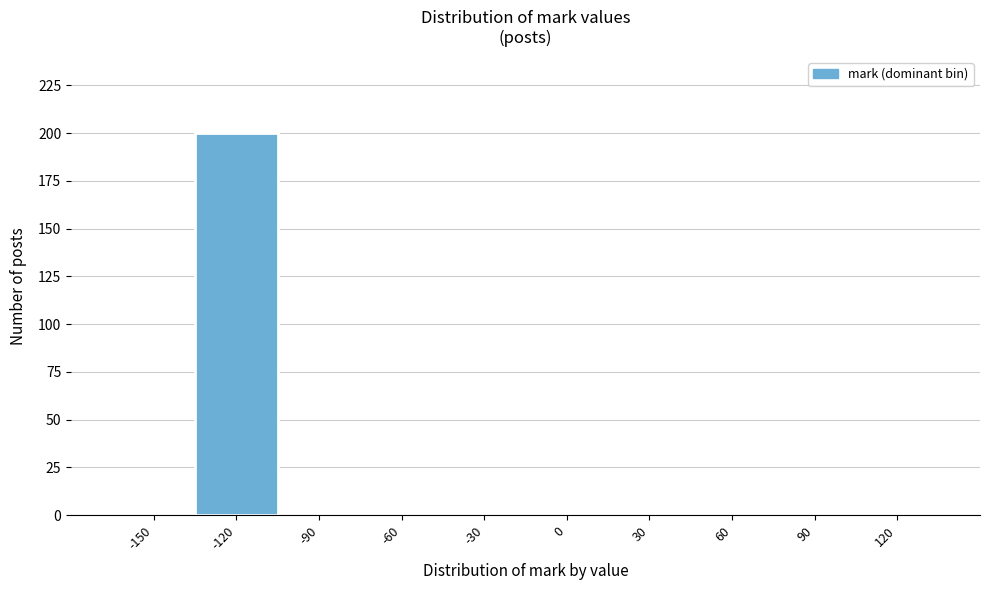

Reading right to left, list all the values displayed in this chart.

120=0	90=0	60=0	30=0	0=0	-30=0	-60=0	-90=0	-120=200	-150=0